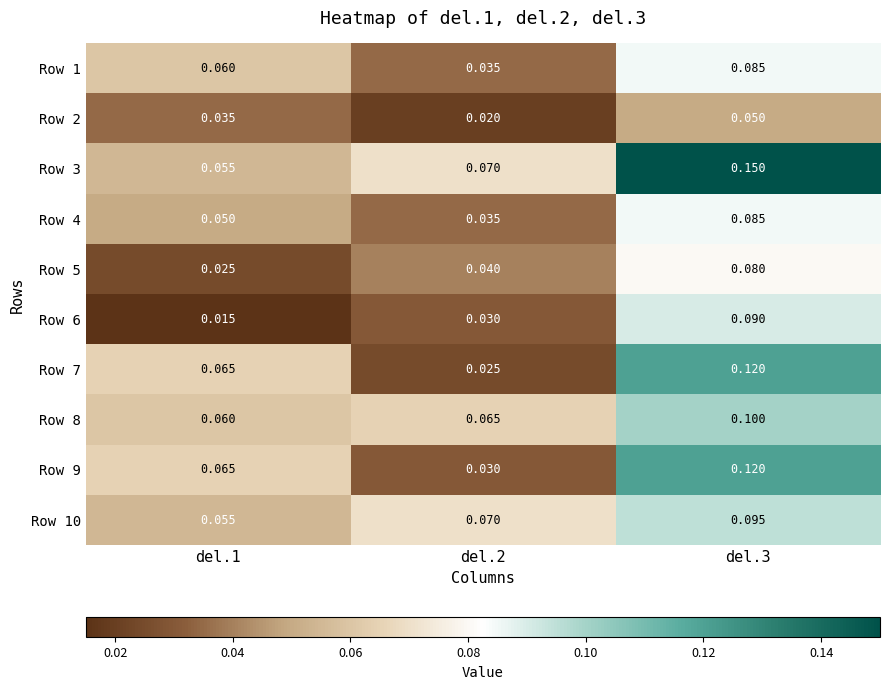

Is the value of Row 7 at del.2 greater than the value of Row 3 at del.1?

No